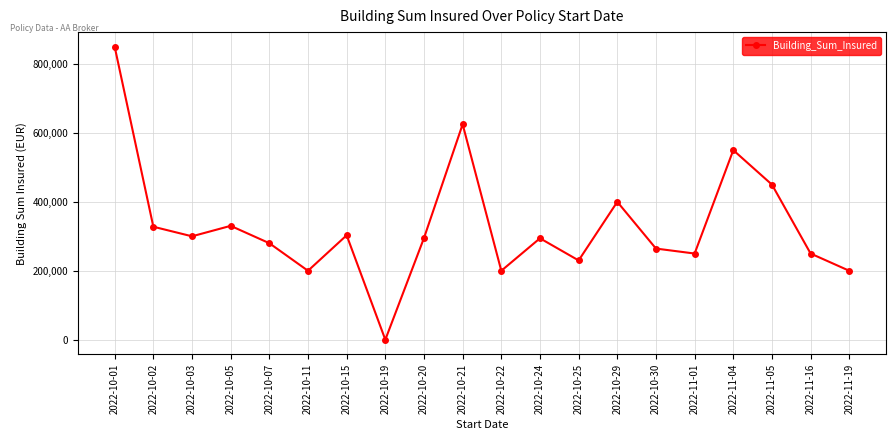

What is the sum of all values?

6599886